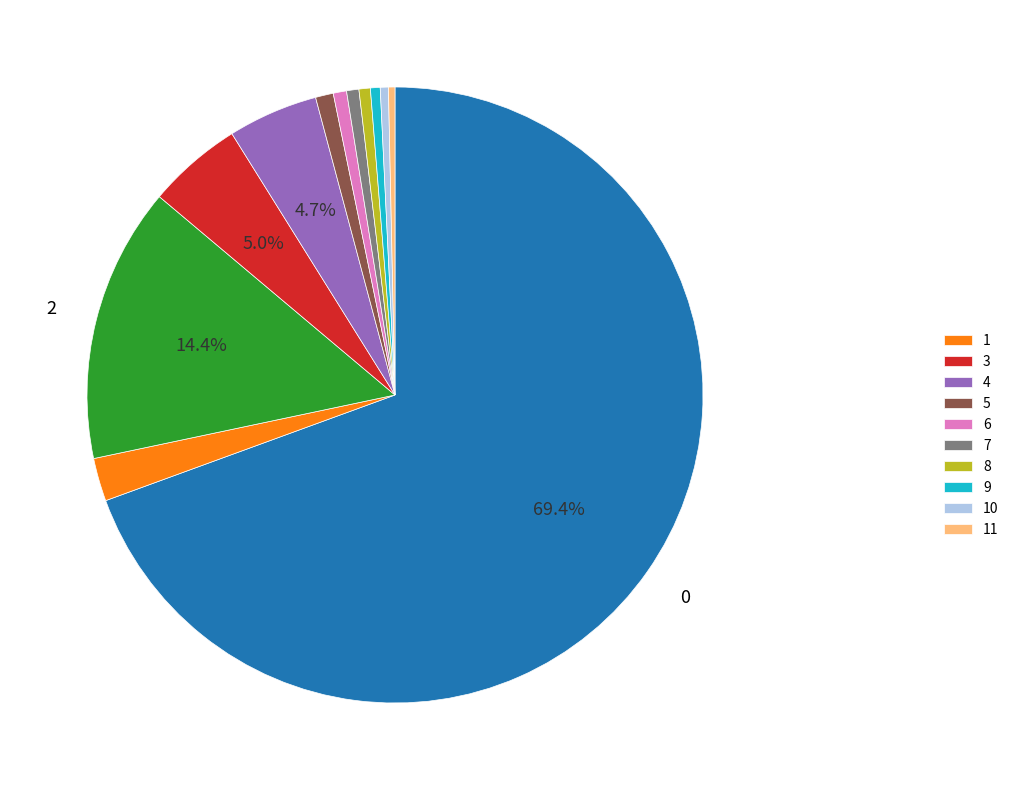

Is there a majority slice in this chart?

Yes